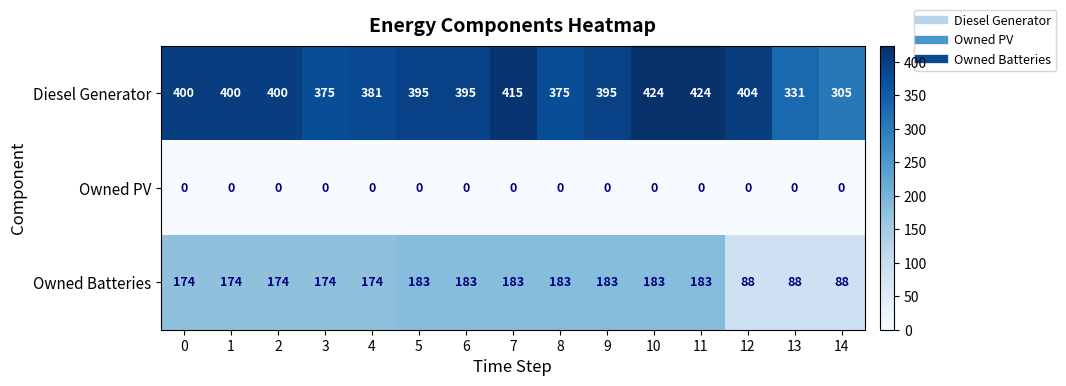

Count the number of data series in this chart.

3